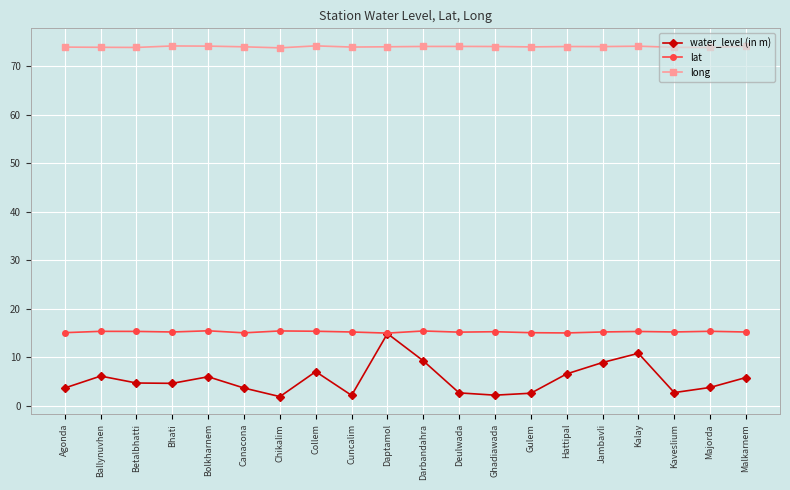

True or false: long and water_level (in m) intersect in this chart.

False